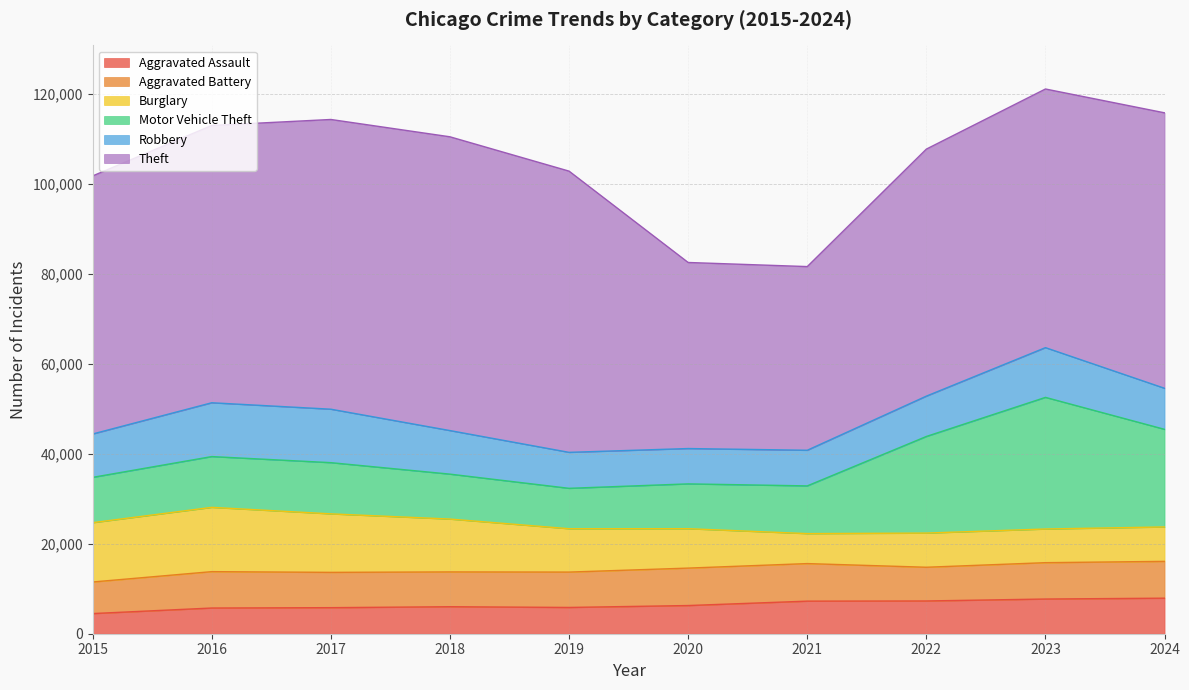

Where is the first local maximum for Aggravated Assault?

2018